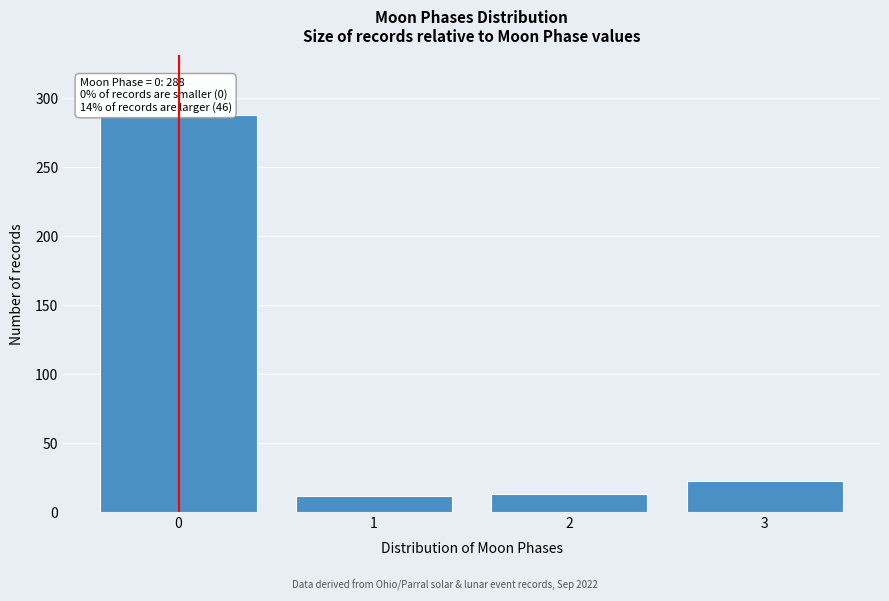

Reading left to right, extract all data points from this chart.

288	11	13	22